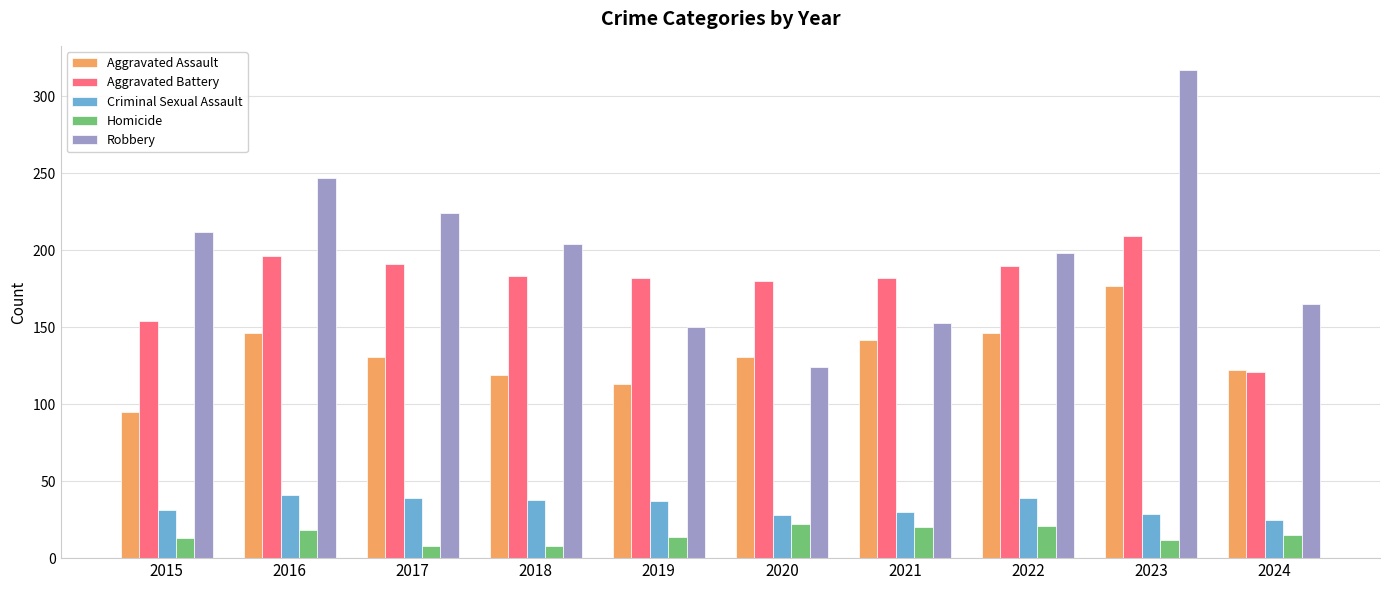

What is the minimum value shown in the chart?

8